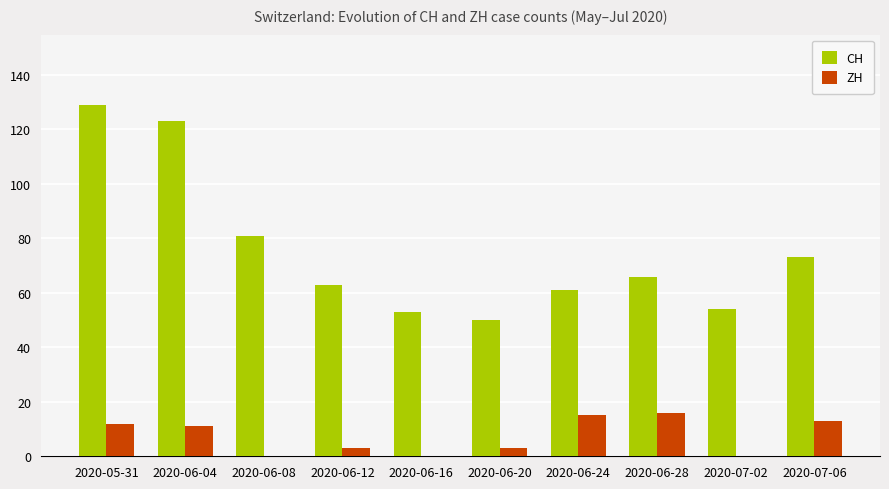

Count the number of data series in this chart.

2